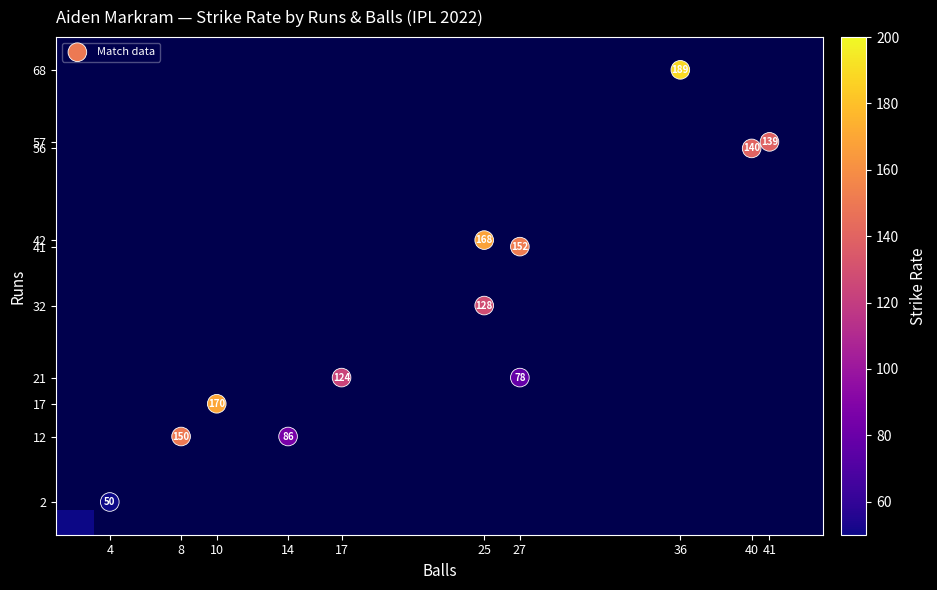

True or false: the data shows 85.7 at 12_14.

True